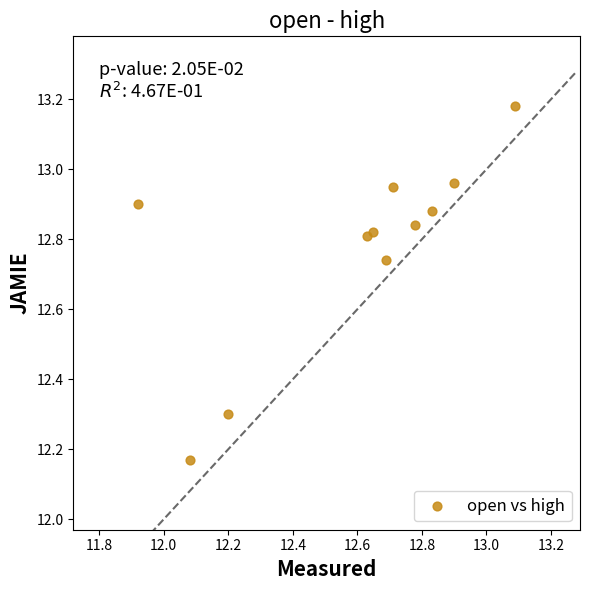

What is the range of Y values (max minus min)?

1.0